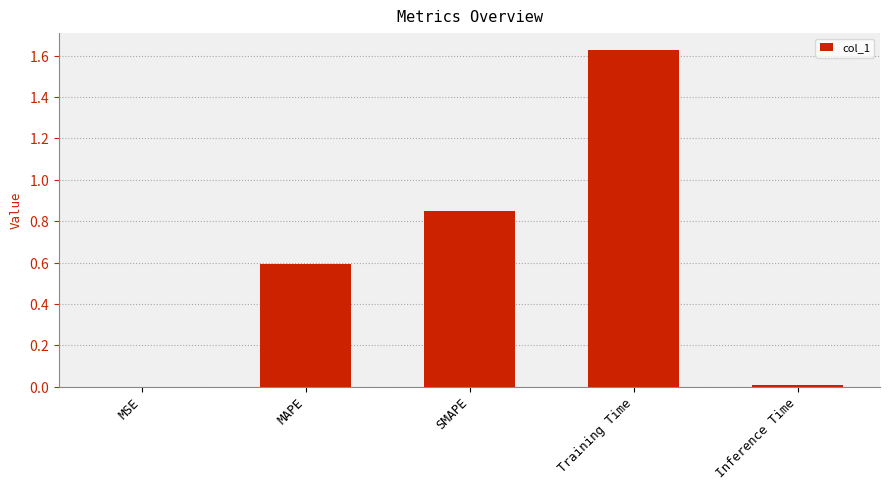

What is the average value?

0.6